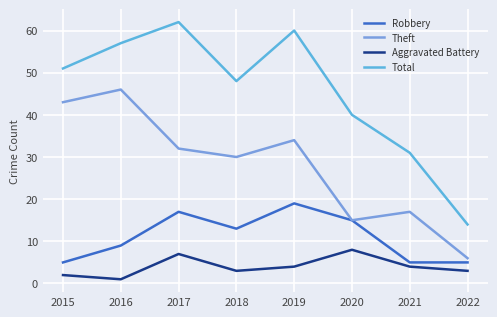

True or false: Robbery and Aggravated Battery cross at least once.

False